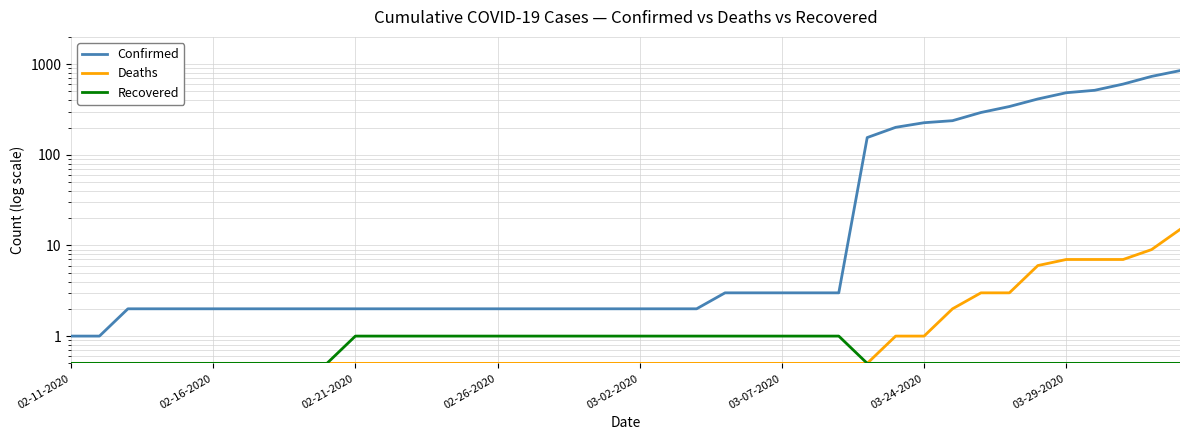

What is the total value across all series at 9?

3.0